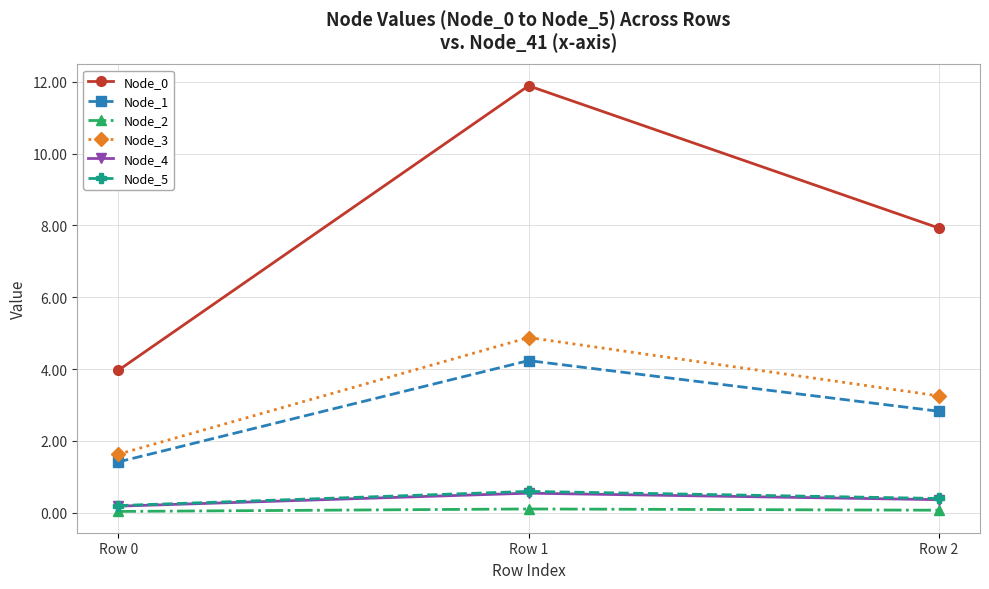

True or false: Node_1 has a value of 3.7 at Row 2.

False